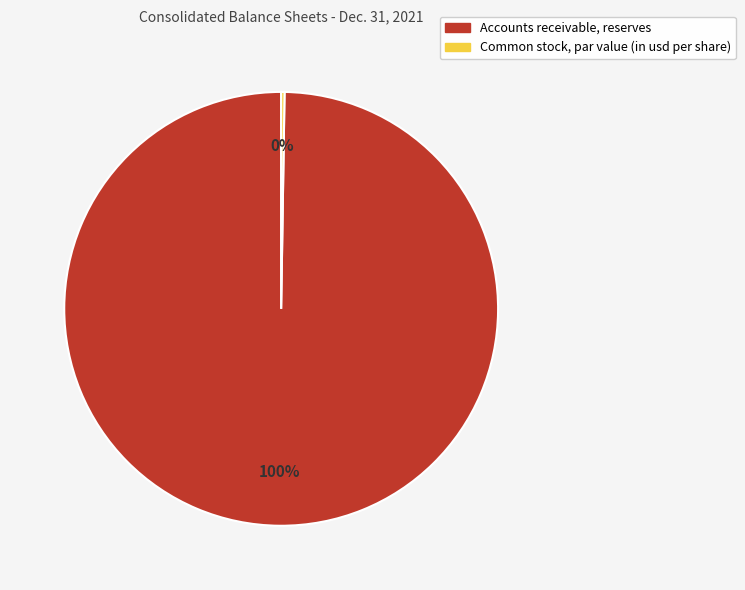

Which slice is the largest?

Accounts receivable, reserves